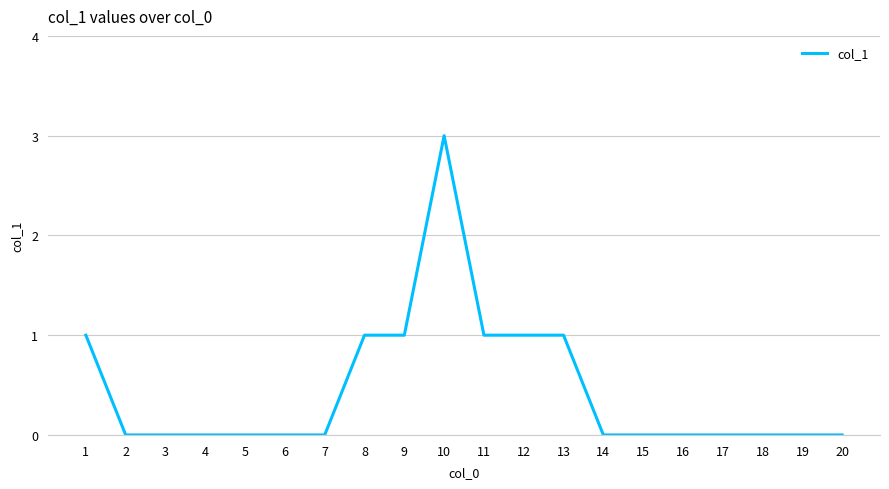

What is the greatest value displayed?

3